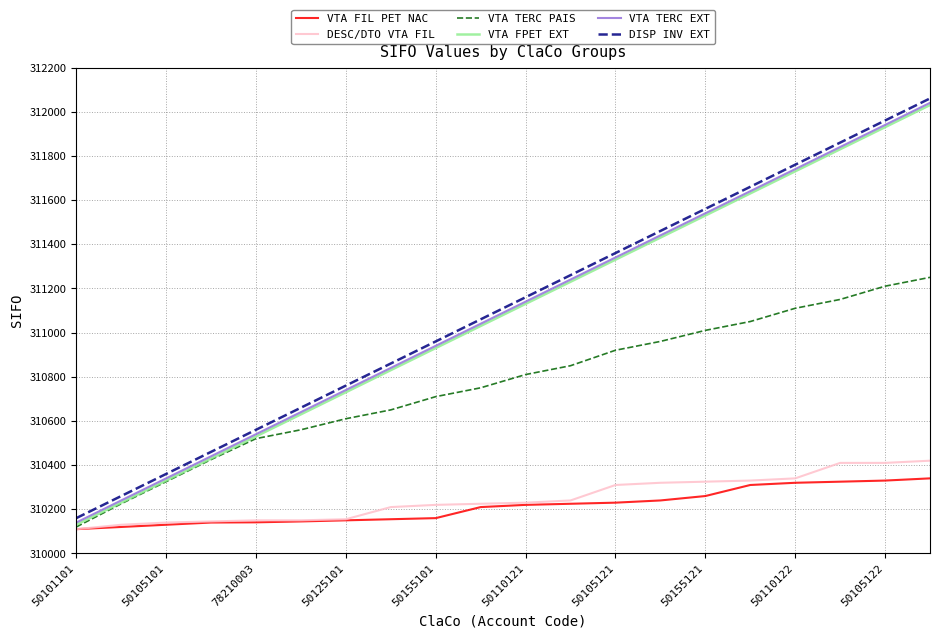

How many lines are shown in the chart?

6